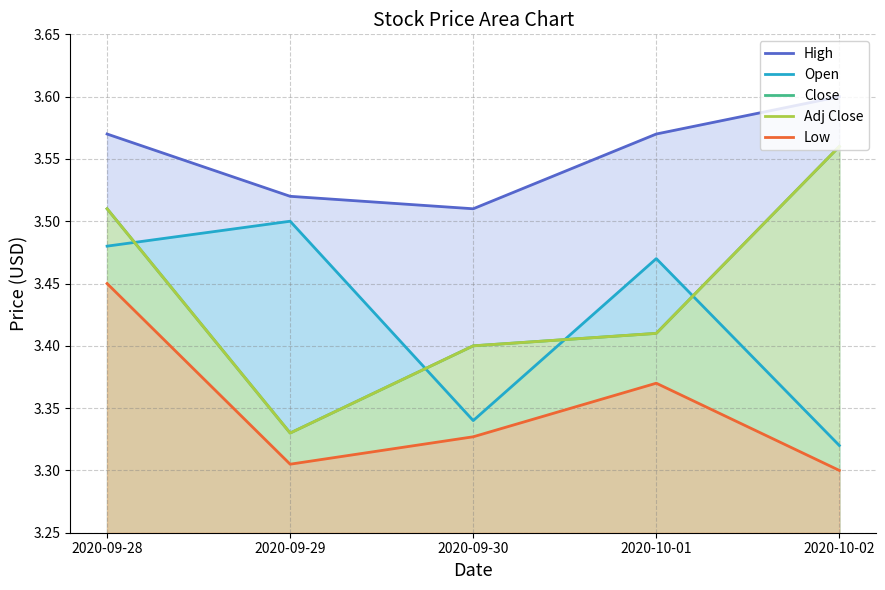

Reading right to left, extract all data points from this chart.

High: 3.6	3.6	3.5	3.5	3.6
Open: 3.3	3.5	3.3	3.5	3.5
Close: 3.6	3.4	3.4	3.3	3.5
Adj Close: 3.6	3.4	3.4	3.3	3.5
Low: 3.3	3.4	3.3	3.3	3.5